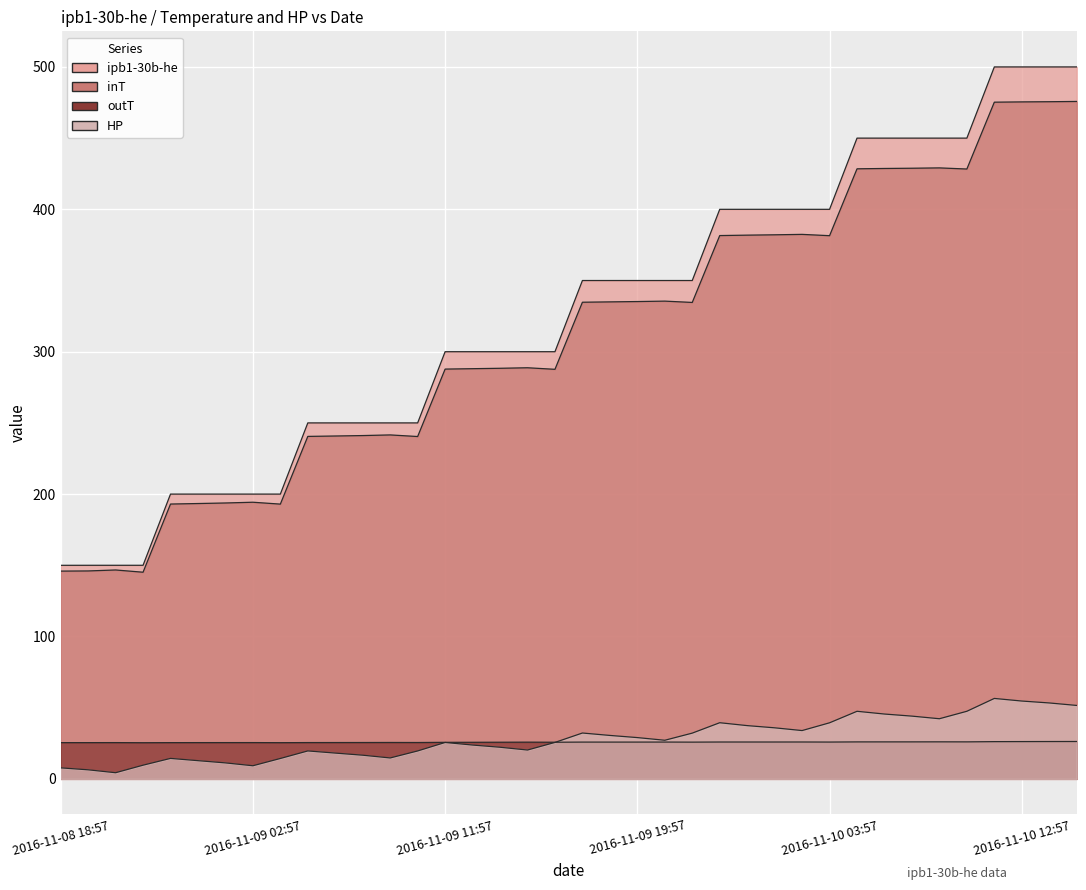

At which label does HP first exceed 27?

2016-11-09 17:57